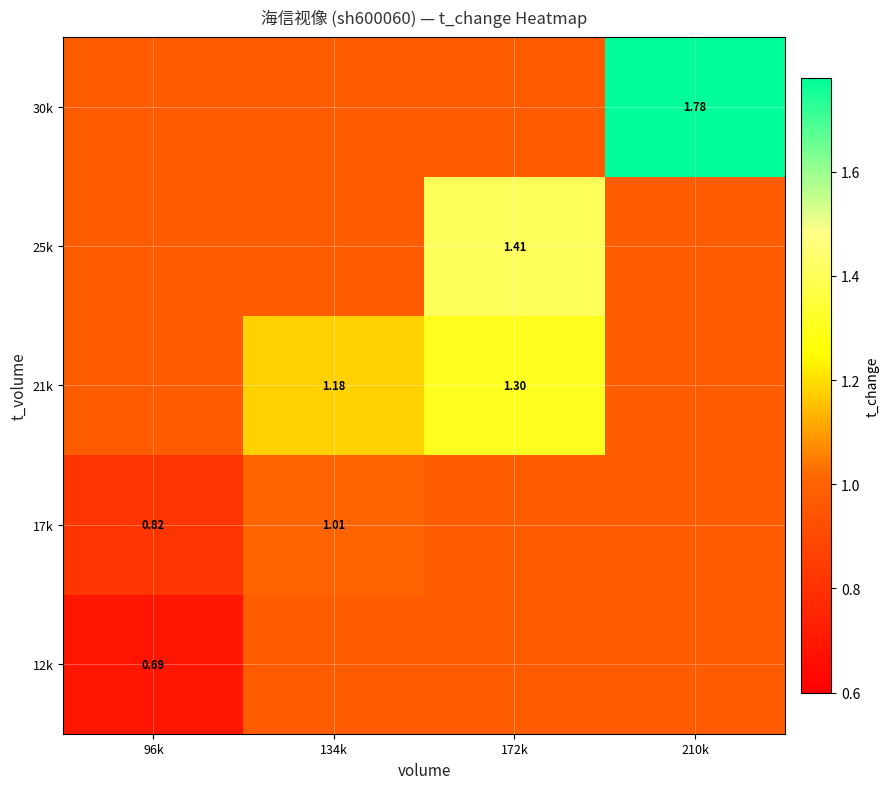

Where is 21k nearest to the value 1?

96k